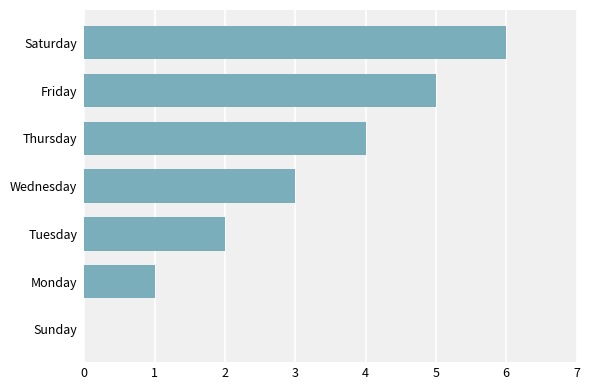

What is the sum of all values?

21